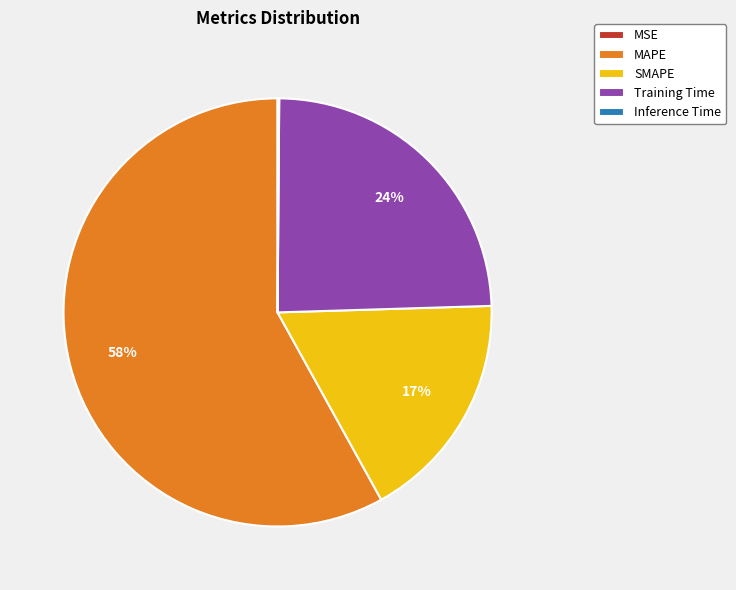

To the nearest percent, what is the difference between the Training Time and SMAPE slice percentages?

7%